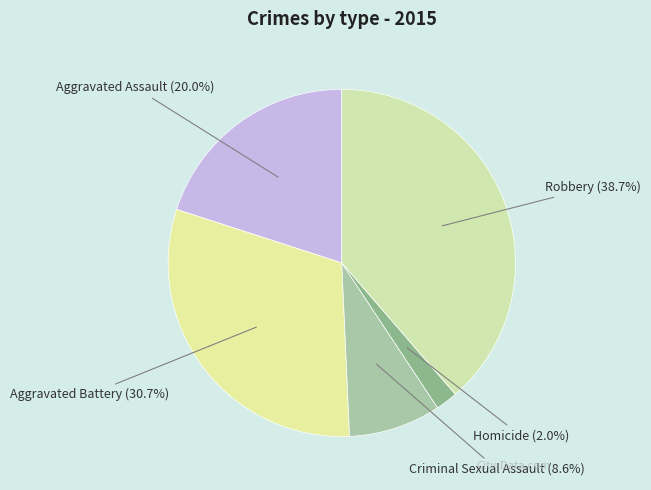

Which category has the smallest portion of the pie?

Homicide